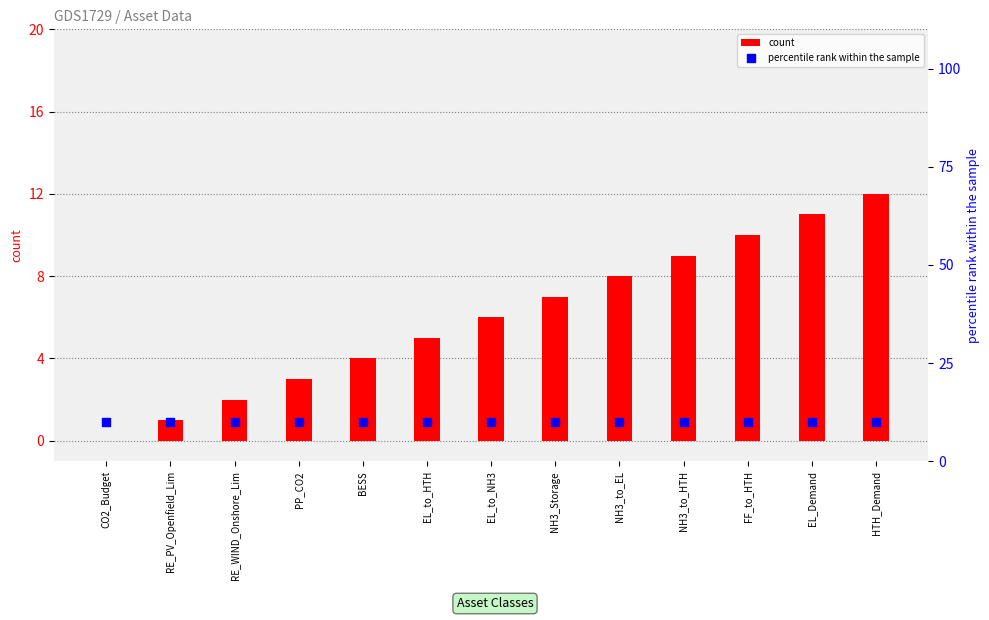

Which series contains the highest Y value?

count